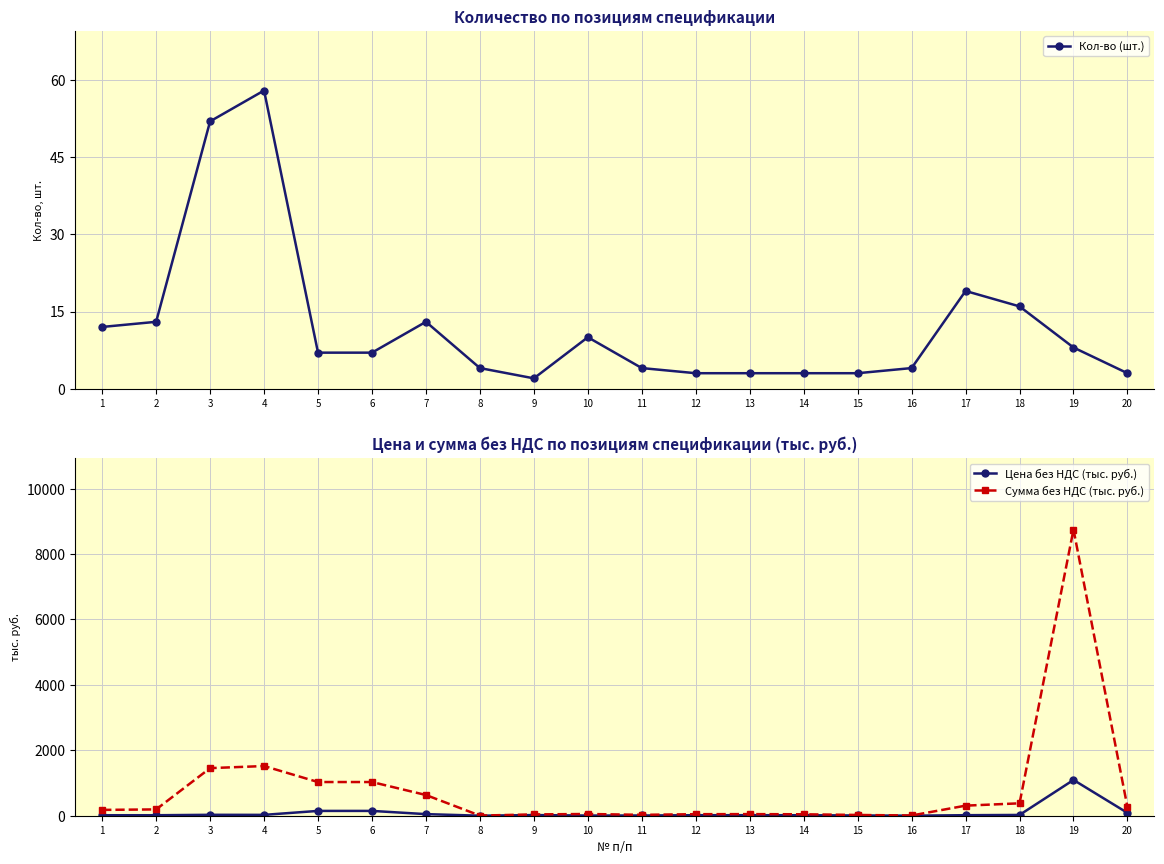

True or false: Сумма без НДС (тыс. руб.) and Цена без НДС (тыс. руб.) cross at least once.

False